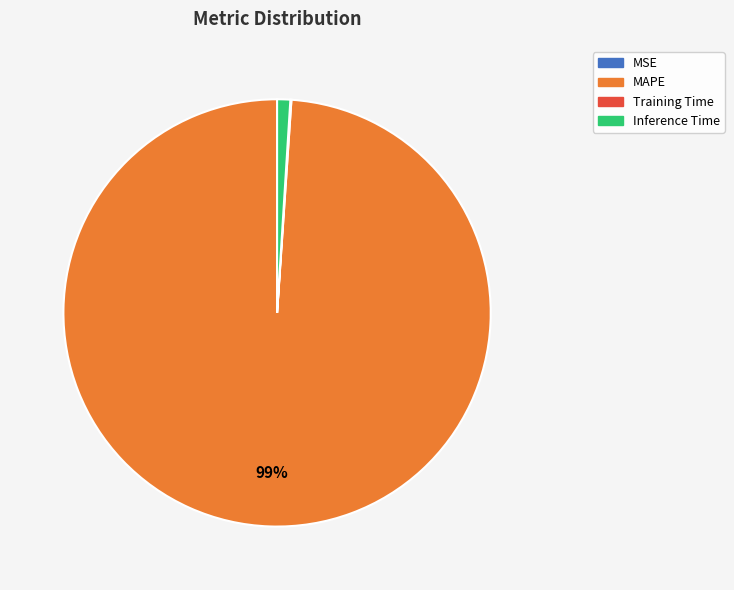

Between MAPE and Inference Time, which is larger?

MAPE